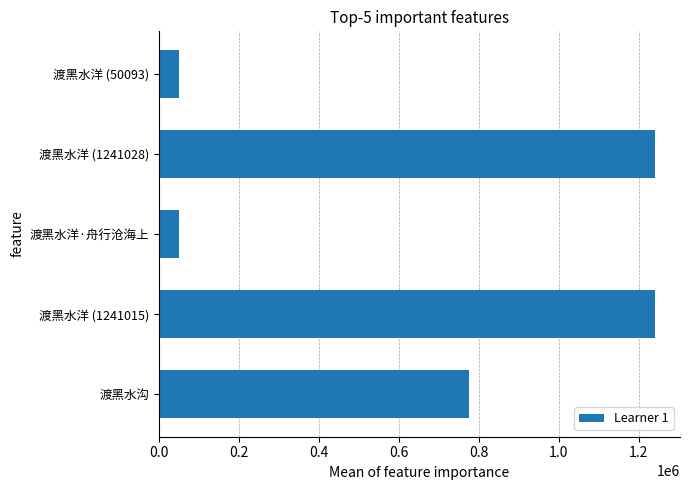

What is the smallest value displayed?

50093